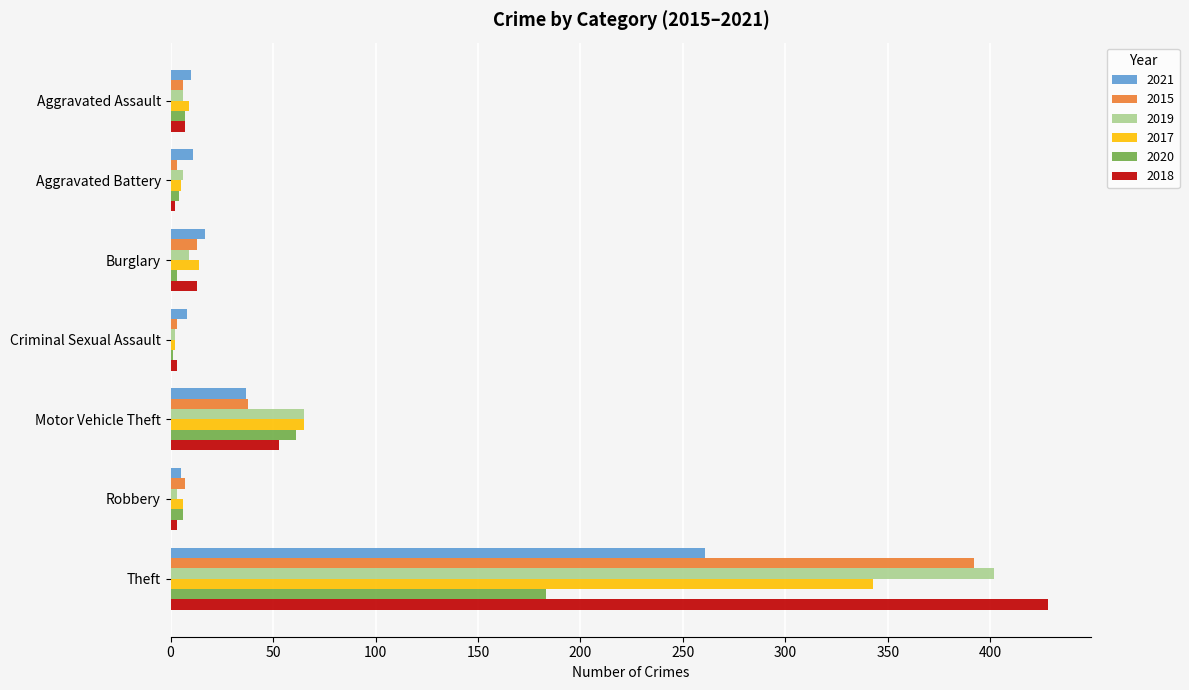

What is the sum of all 2021 values?

349